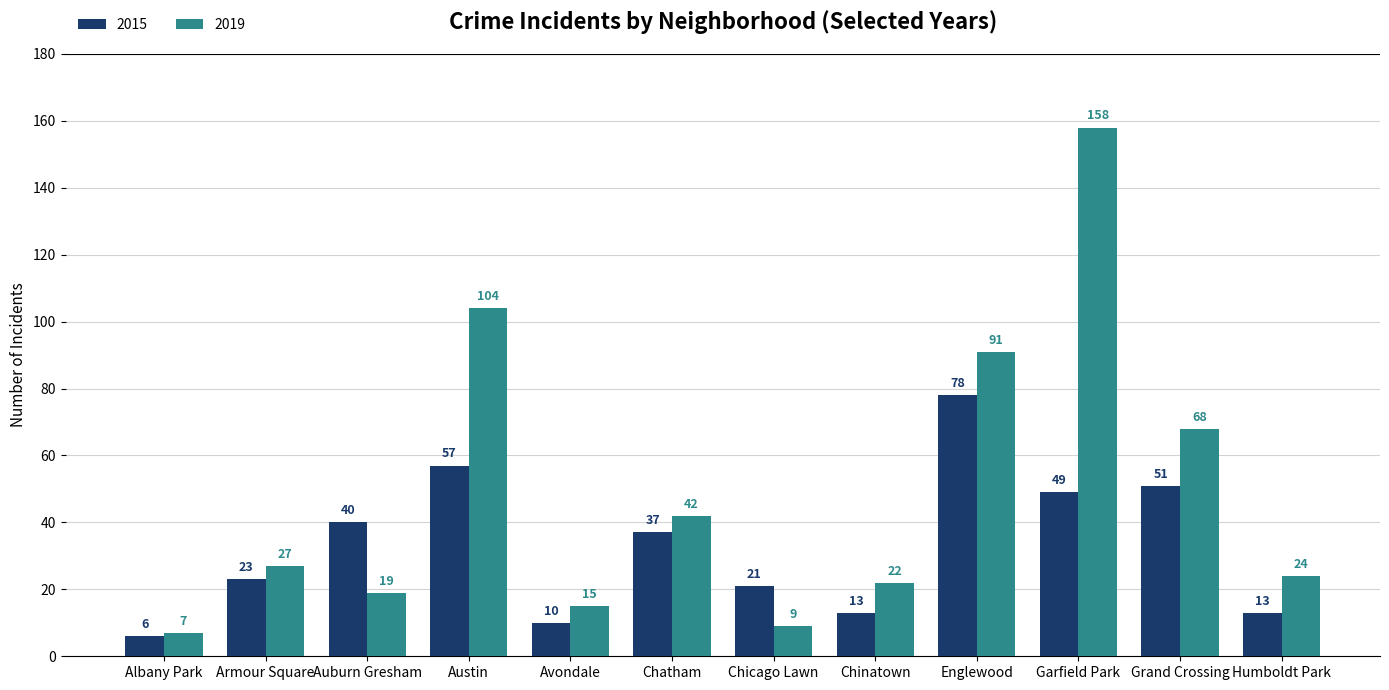

Read the 2019 value at Grand Crossing, to the nearest 50.

50